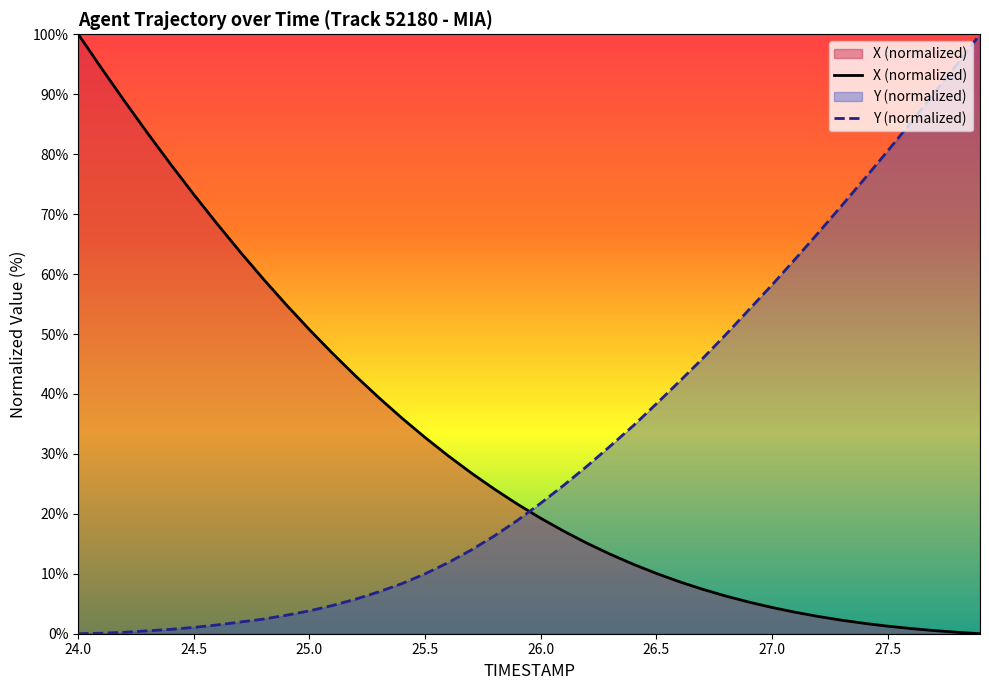

Rank the series at 24.5 from highest to lowest value.

X (normalized), Y (normalized)